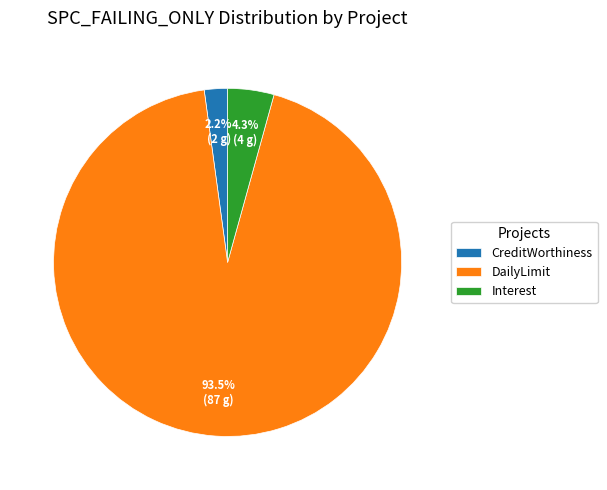

Count the number of slices in the pie.

3